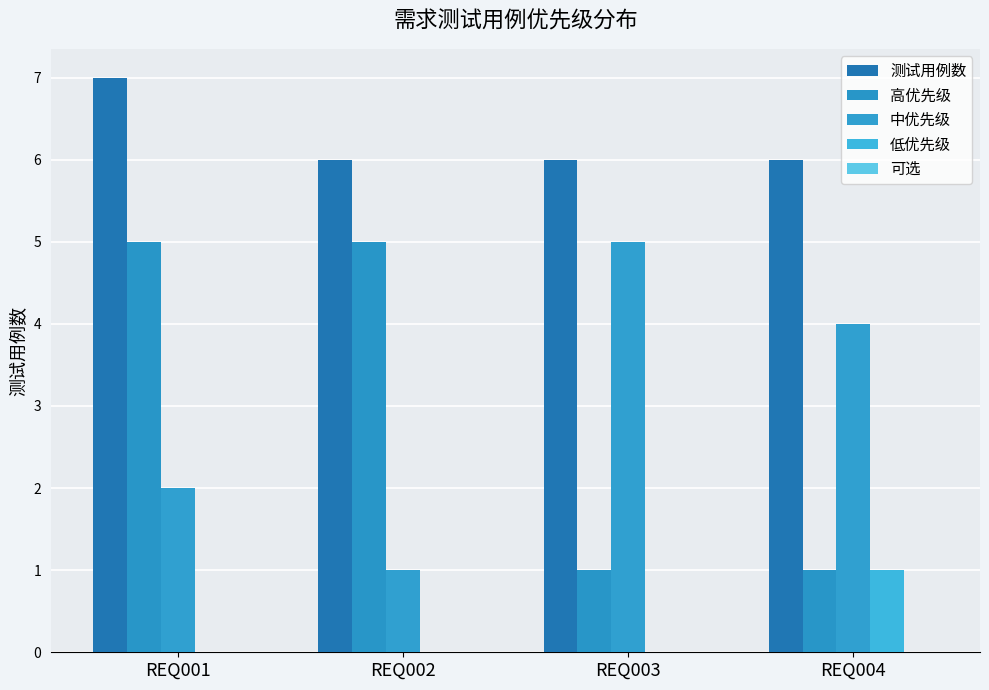

Are the bars horizontal?

No